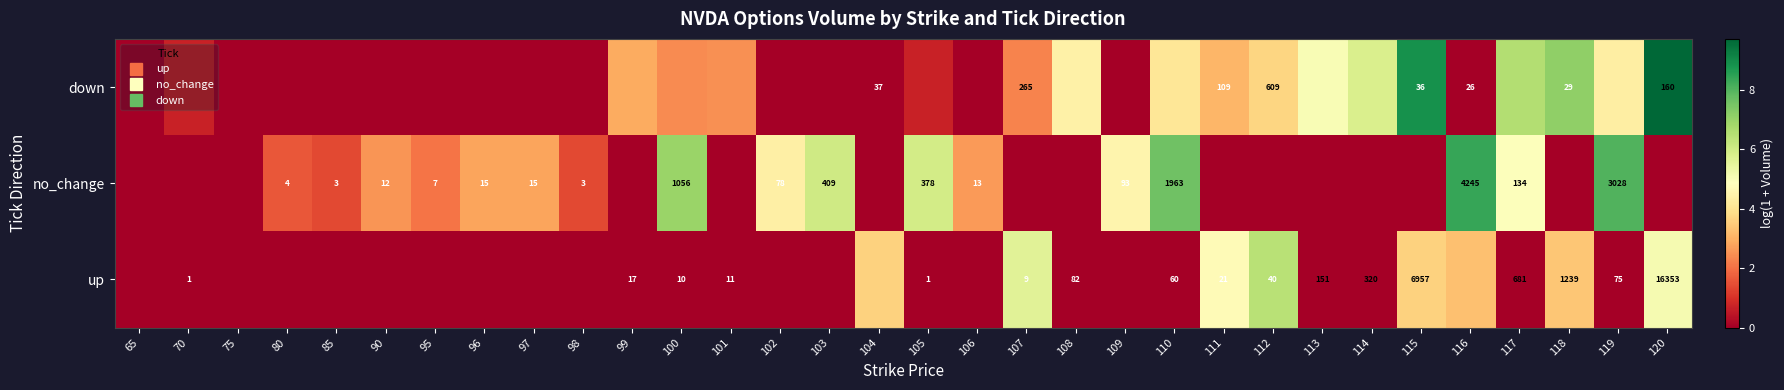

How many data points in down are above 0?

17